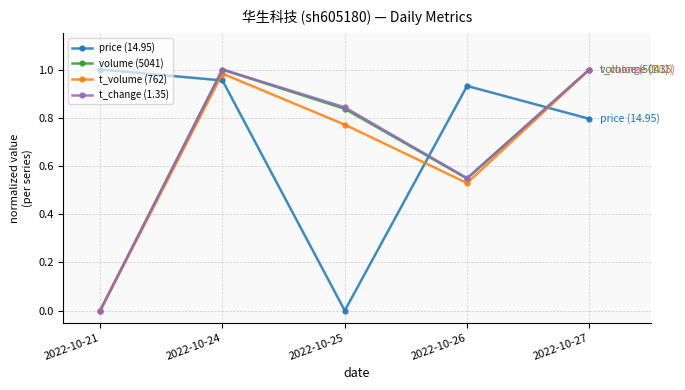

At how many categories does at least one series exceed 0?

5